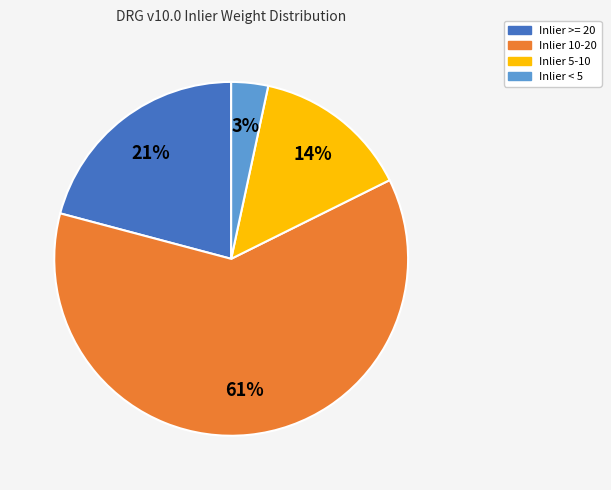

Count the number of slices in the pie.

4